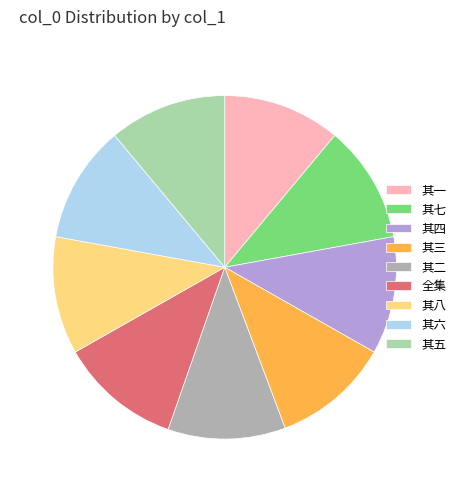

True or false: 其八 accounts for 20% of the total.

False